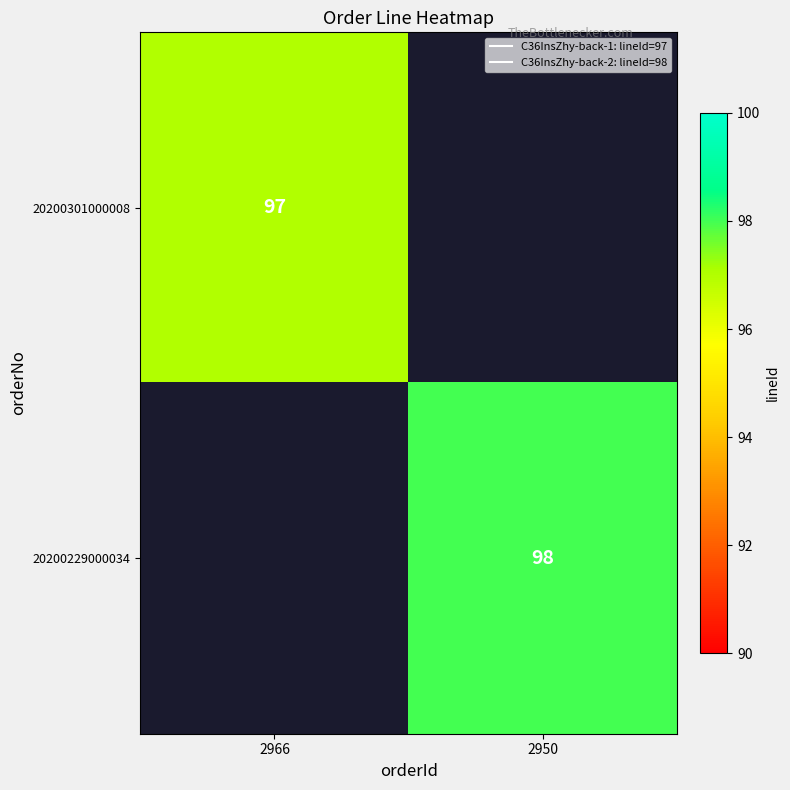

At how many categories does at least one series exceed 97?

1